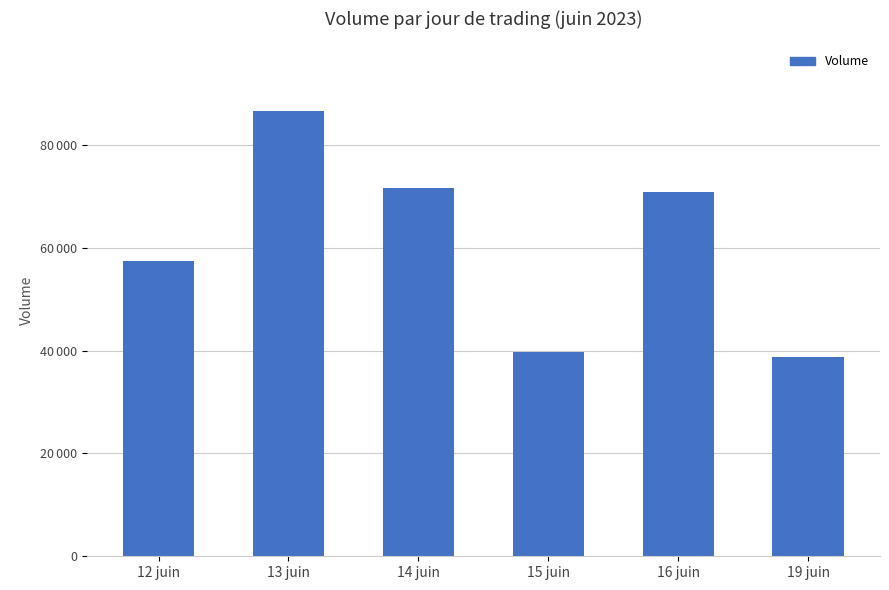

Are the bars horizontal?

No